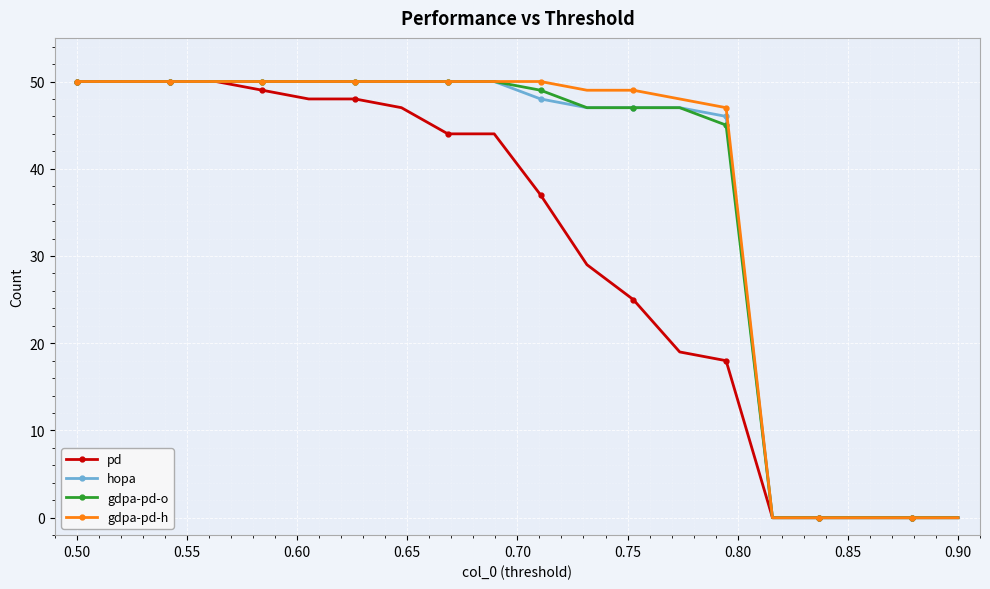

What is the maximum value for pd?

50